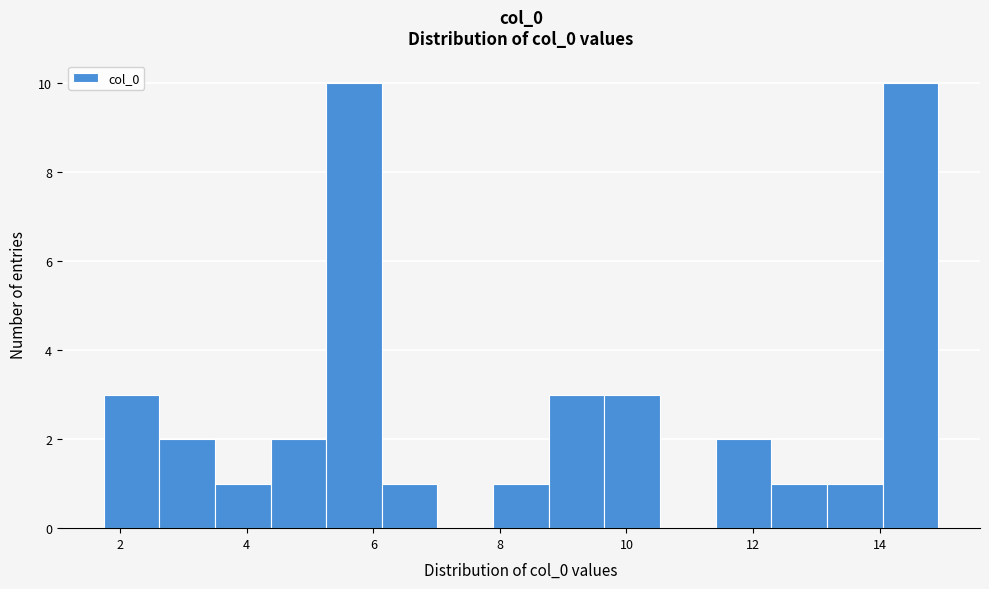

What is the height of the bar covering 12.2 to 13.2 on the x-axis? Neither the bar edges nor the heights are printed on the chart, so give them approximately, as read against the axes.

1